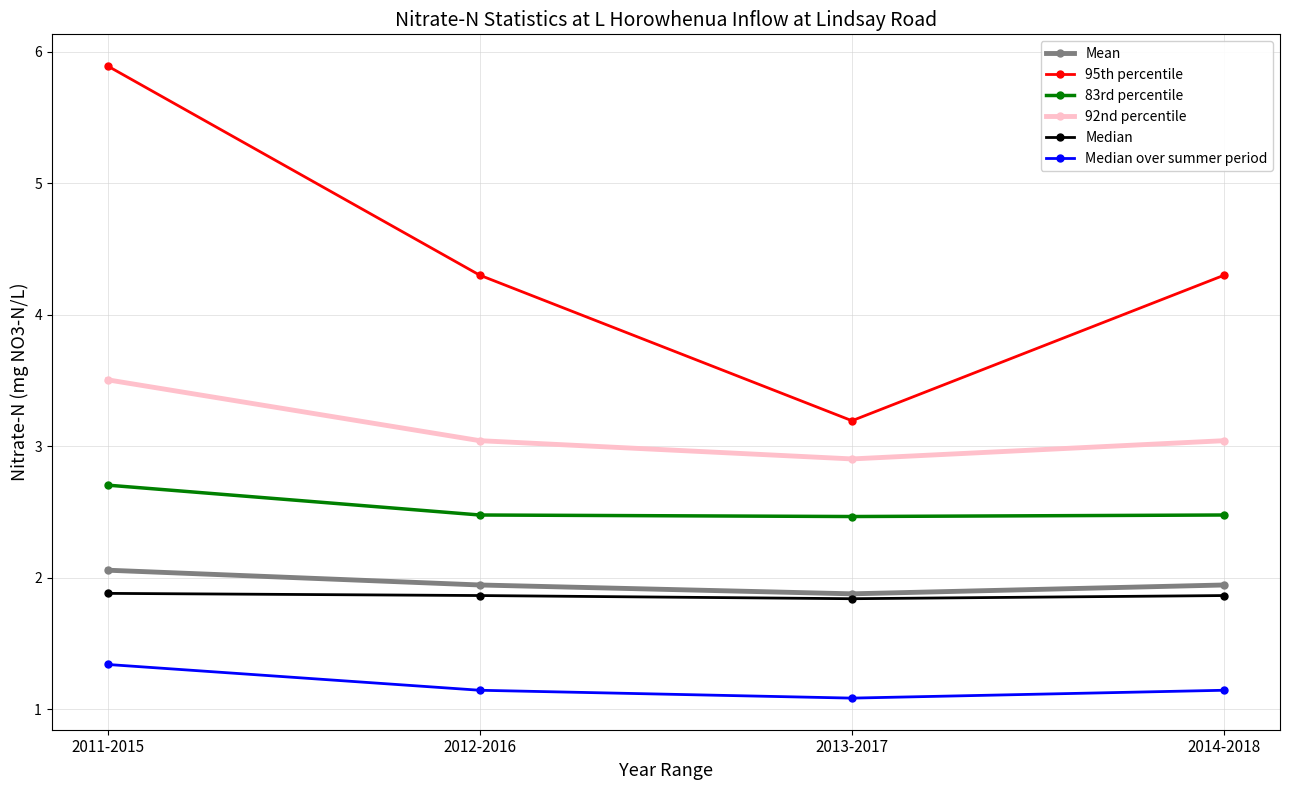

In 95th percentile, how many points are lower than both neighbors (excluding endpoints)?

1